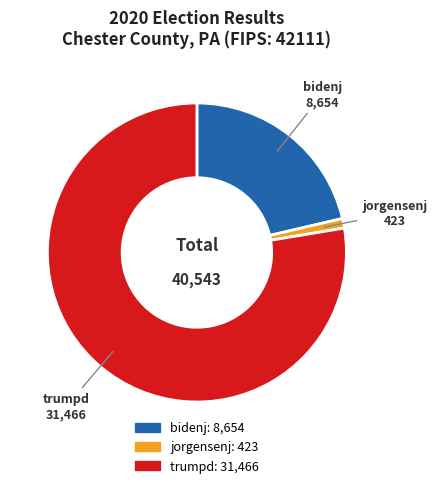

Which has a higher value, bidenj or jorgensenj?

bidenj